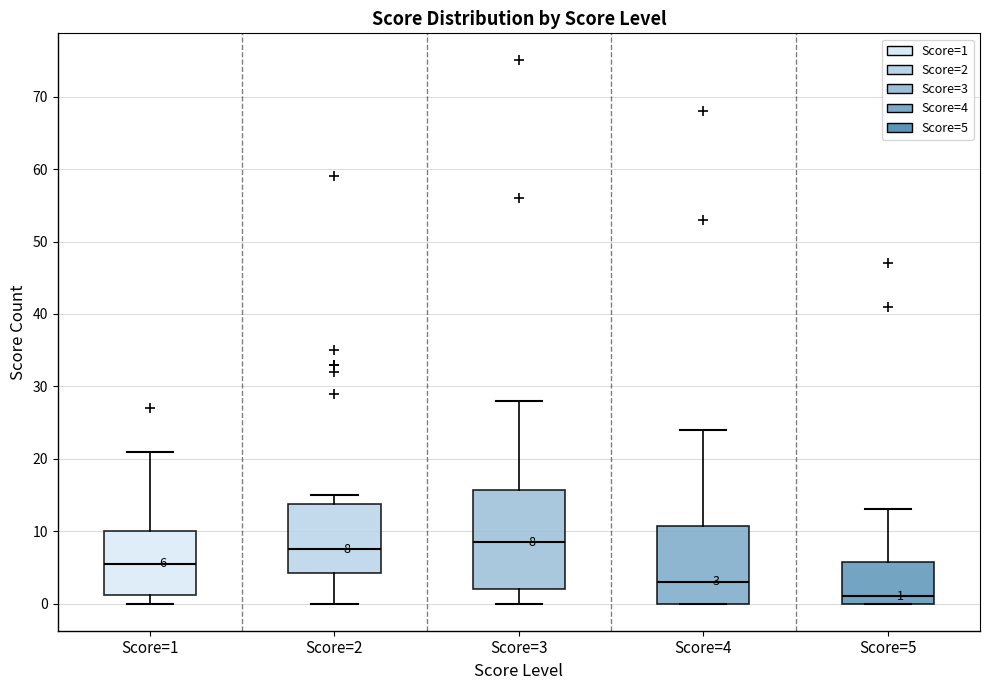

Comparing the boxes themselves (not the whiskers), which one is the tallest?

Score=3